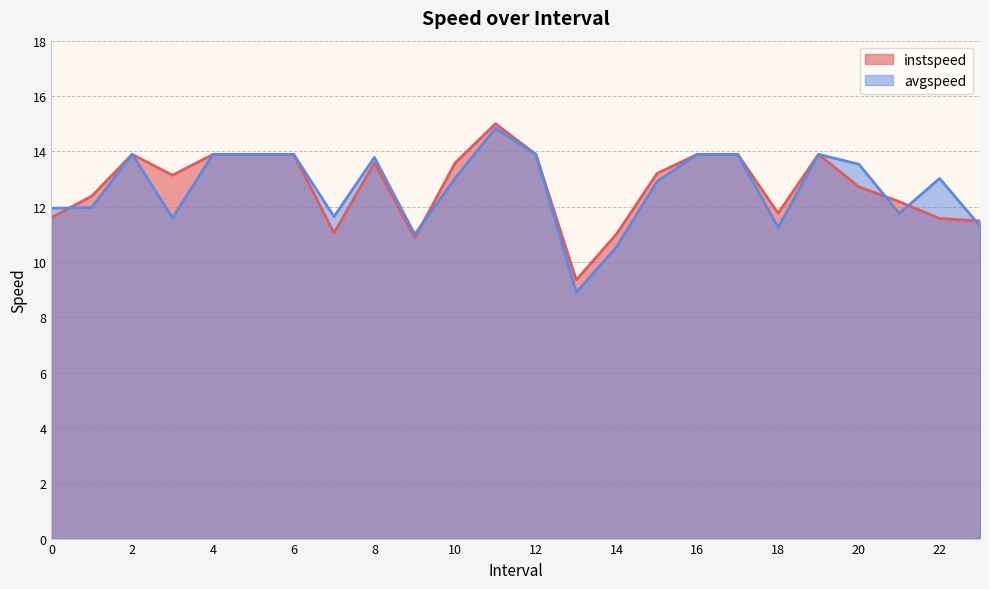

What value does the avgspeed series have at 2?

13.9